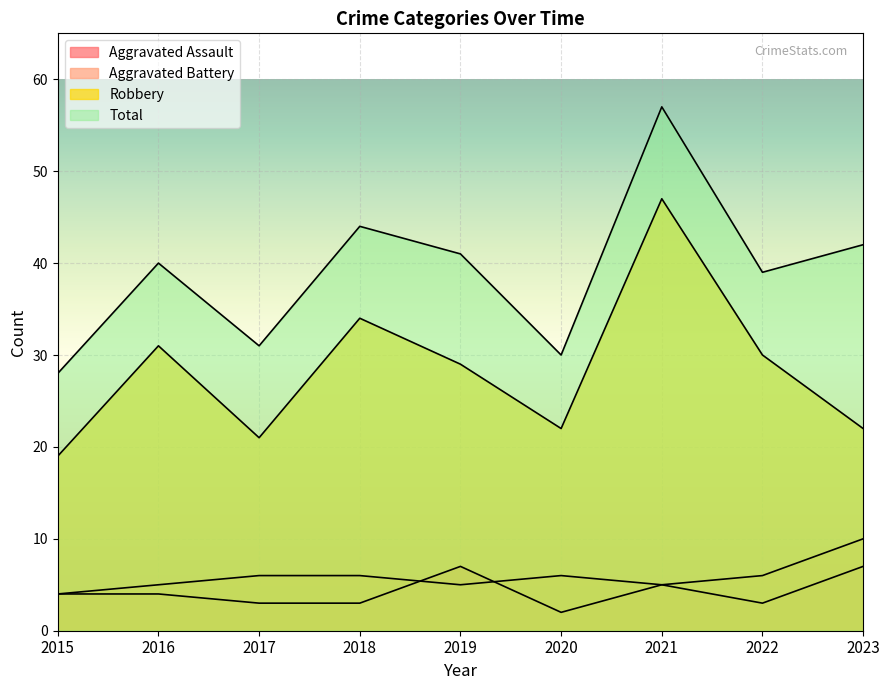

Reading left to right, list all the values displayed in this chart.

Aggravated Assault: 4	4	3	3	7	2	5	3	7
Aggravated Battery: 4	5	6	6	5	6	5	6	10
Robbery: 19	31	21	34	29	22	47	30	22
Total: 28	40	31	44	41	30	57	39	42